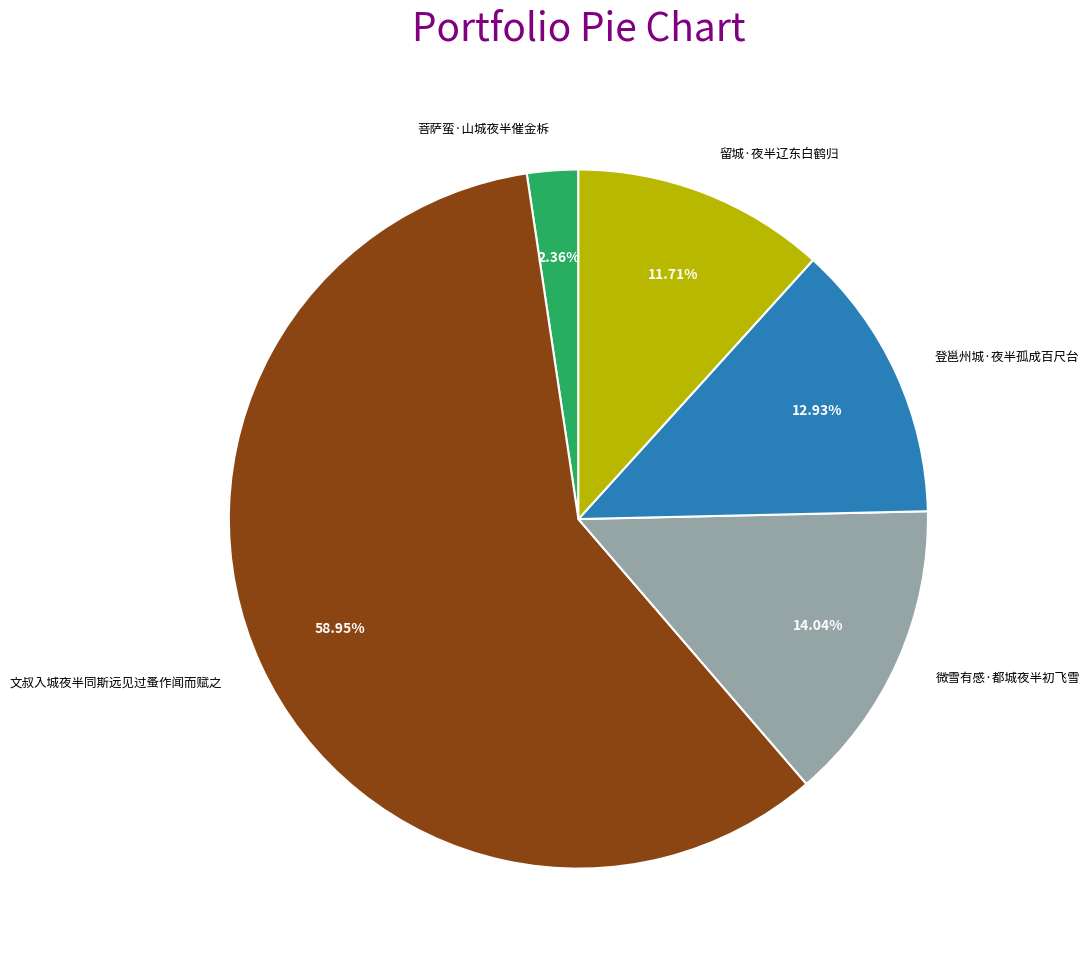

Which category accounts for the majority?

文叔入城夜半同斯远见过蚤作闻而赋之